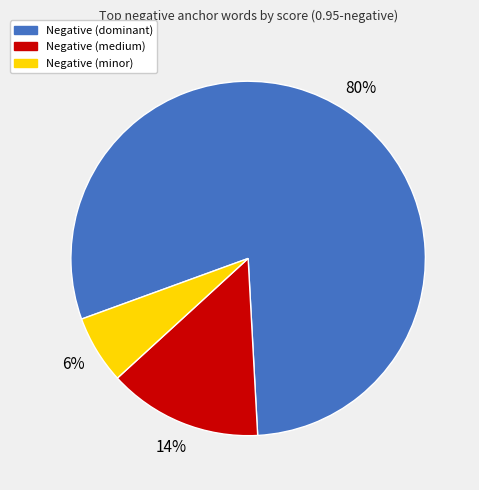

Do Negative (minor) and Negative (medium) together represent more than half of the pie?

No